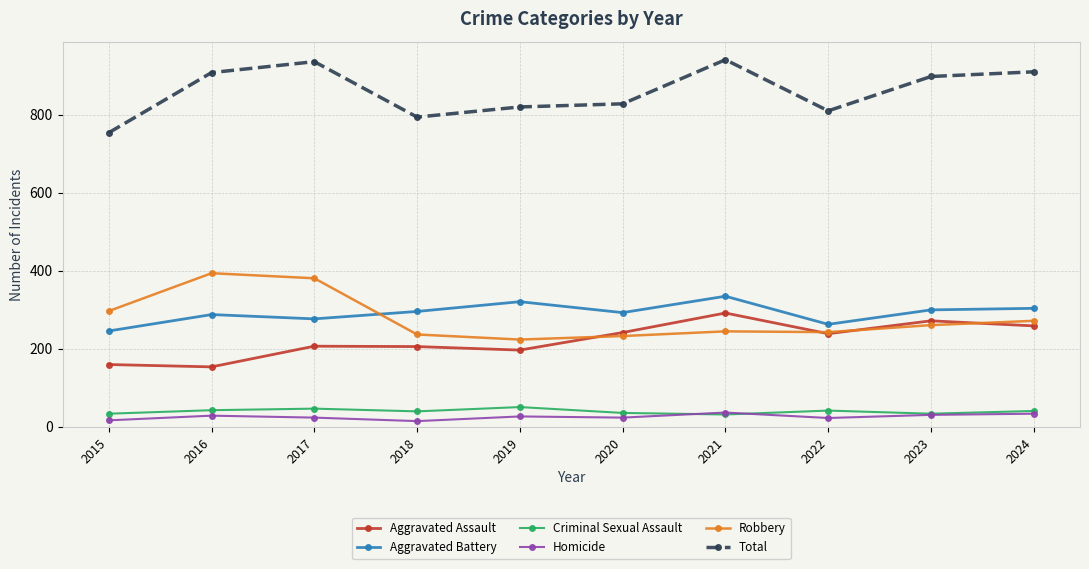

Is it true that Robbery equals 233 at 2020?

True